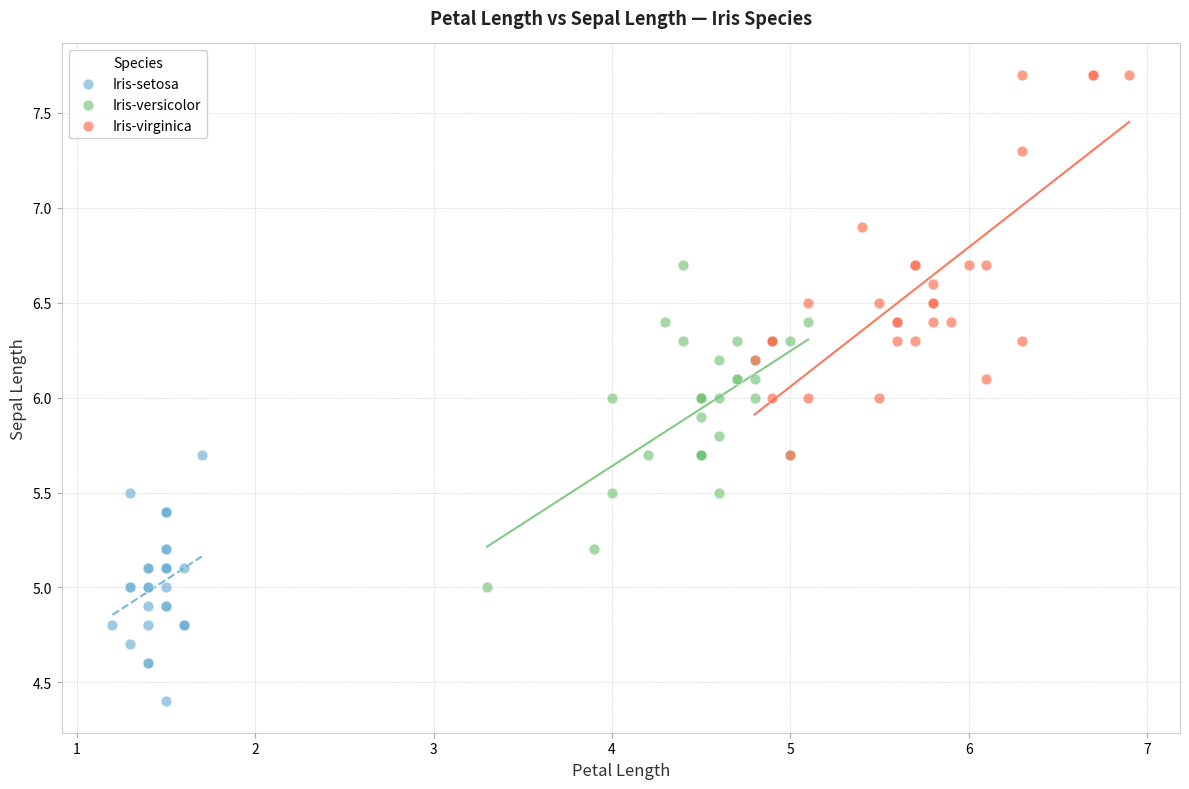

Which series reaches the minimum Y coordinate?

Iris-setosa